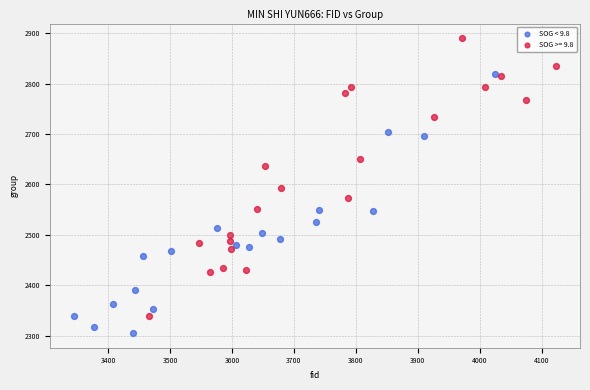

Which series reaches the maximum Y coordinate?

SOG >= 9.8